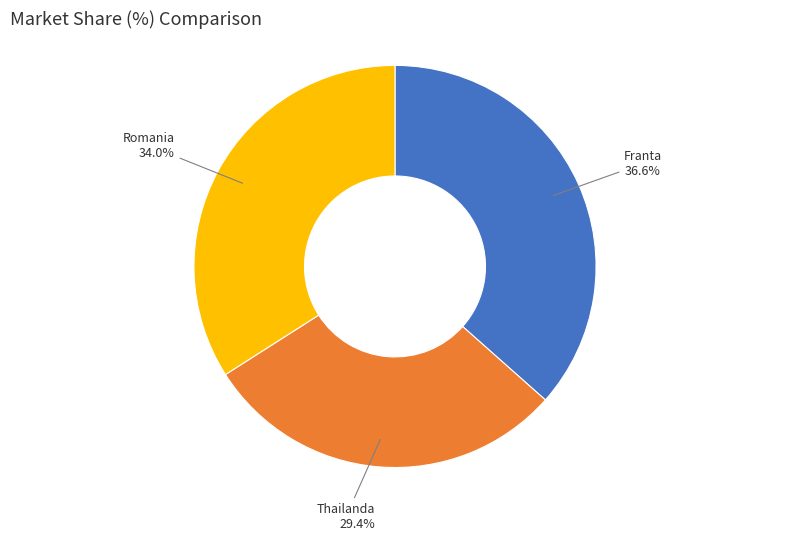

Does any single category account for the majority?

No